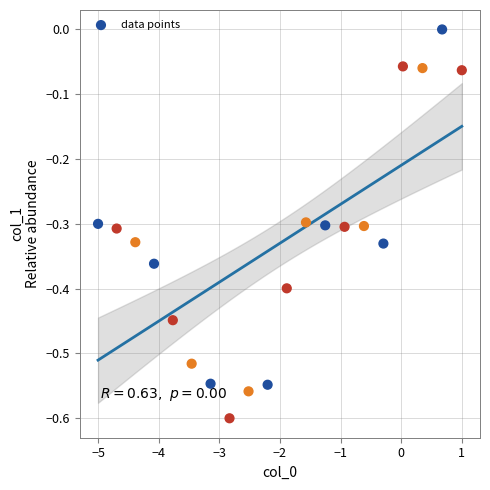

What is the range of Y values (max minus min)?

0.6